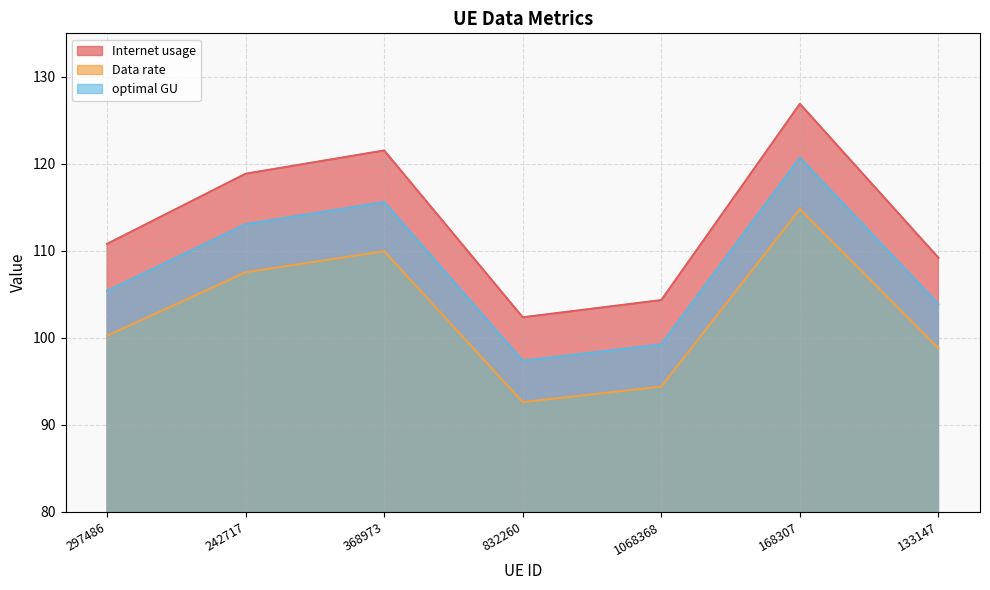

What is the total value across all series at 133147?

311.9